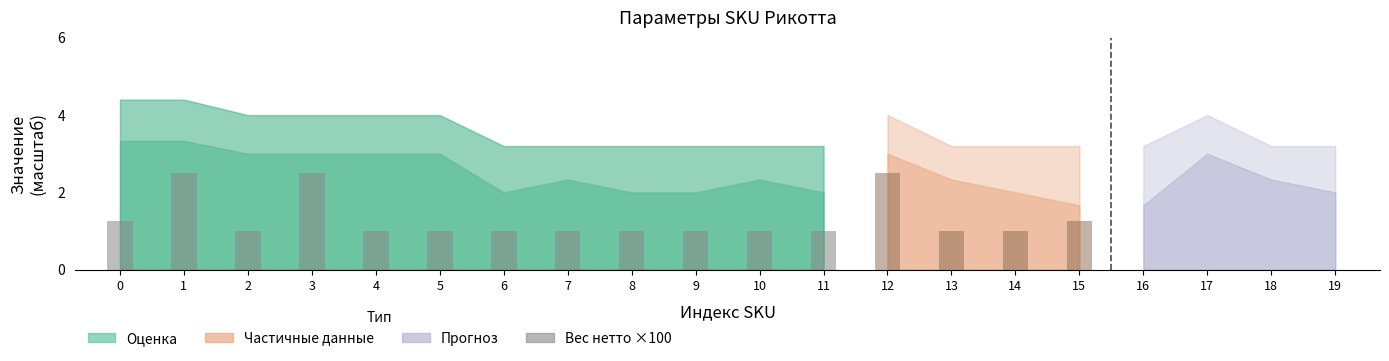

How many values are between 1 and 2?

10